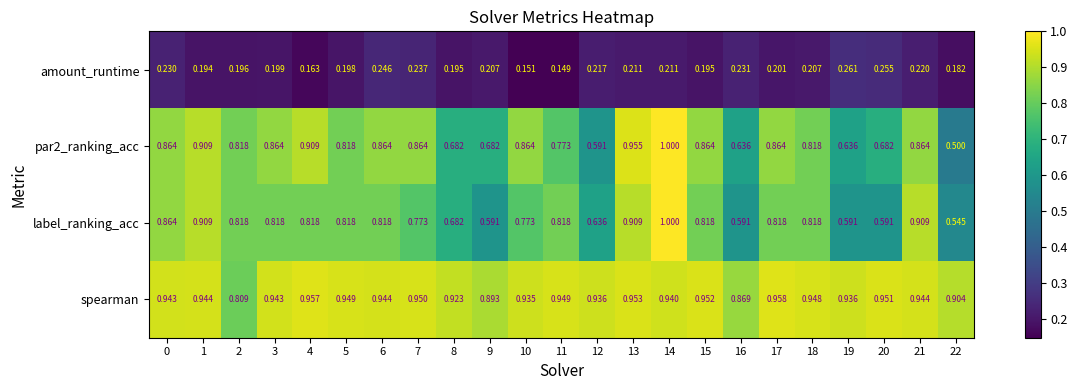

Which series changed the most between 1 and 4?

label_ranking_acc